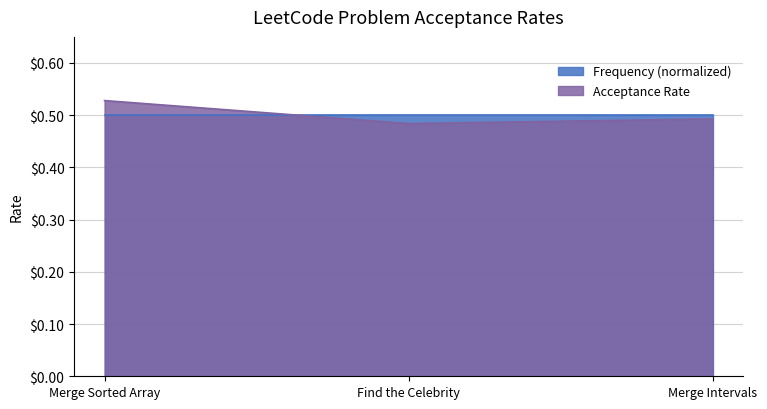

At which label is the value closest to 0?

Find the Celebrity